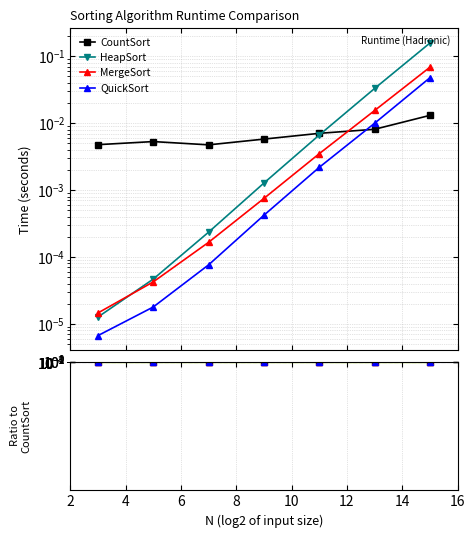

How many categories are shown in the chart?

7